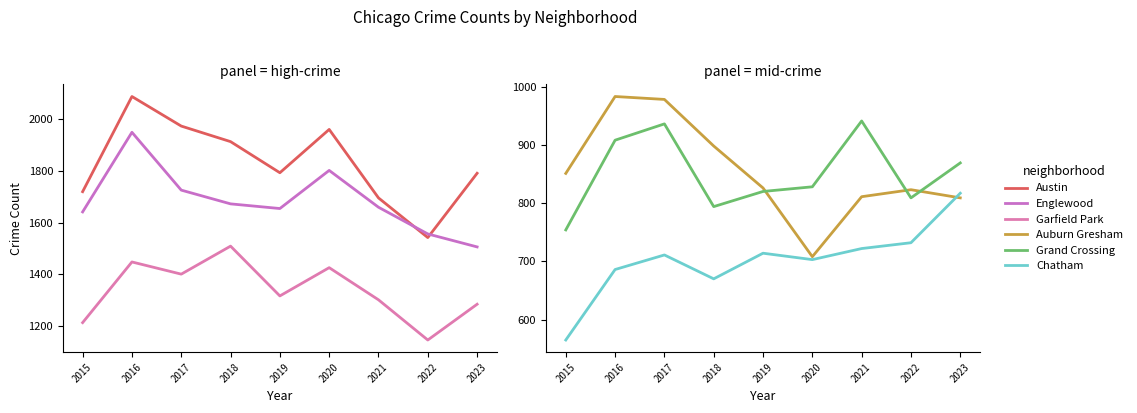

Which has a higher value, 2021 or 2019?

2019